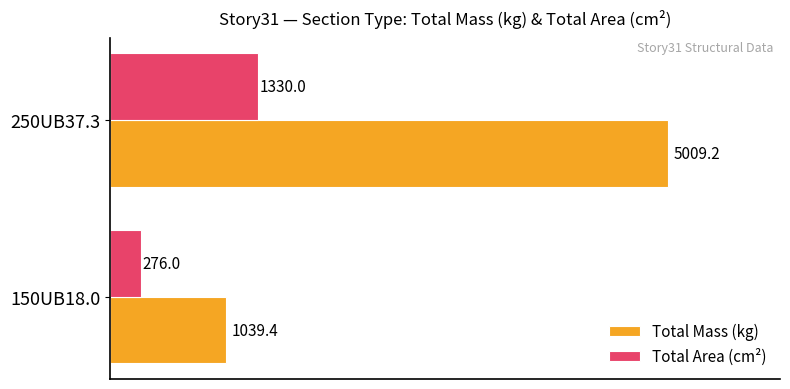

The Total Mass (kg) series shows 5009.2 at 250UB37.3. True or false?

True